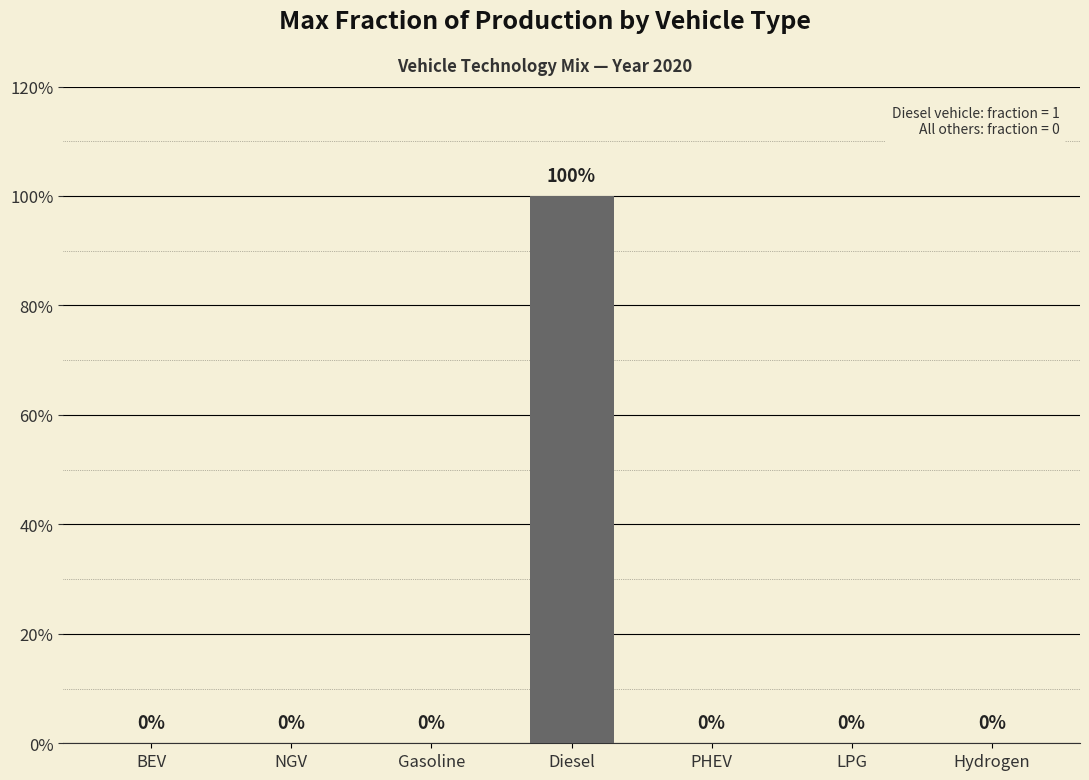

Which label corresponds to the largest value in the chart?

Diesel